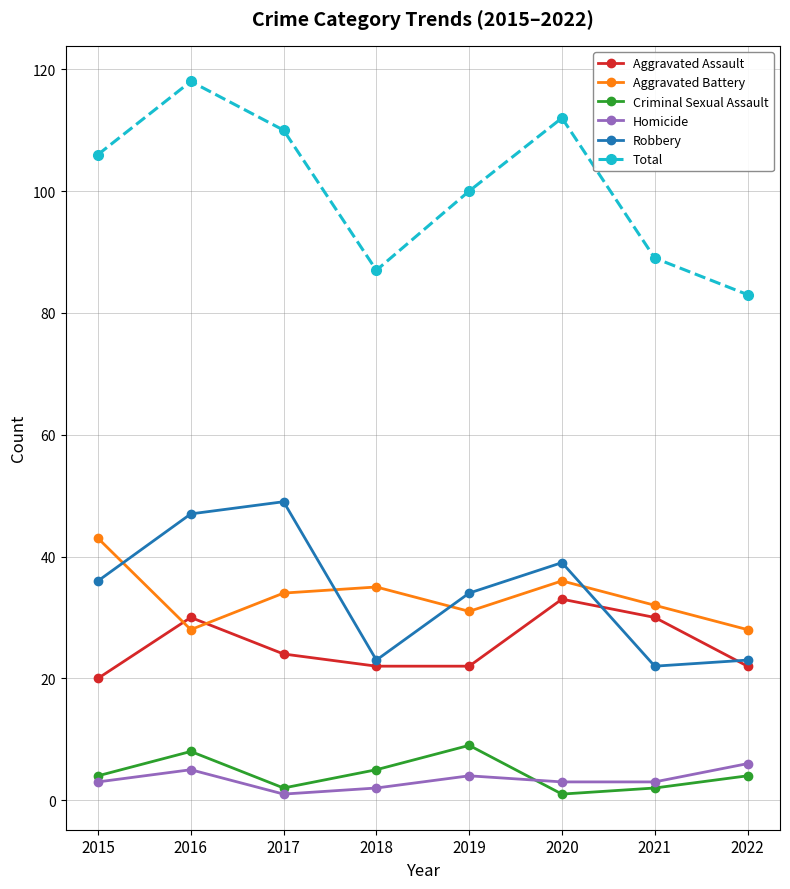

Which series has the widest spread of values?

Total